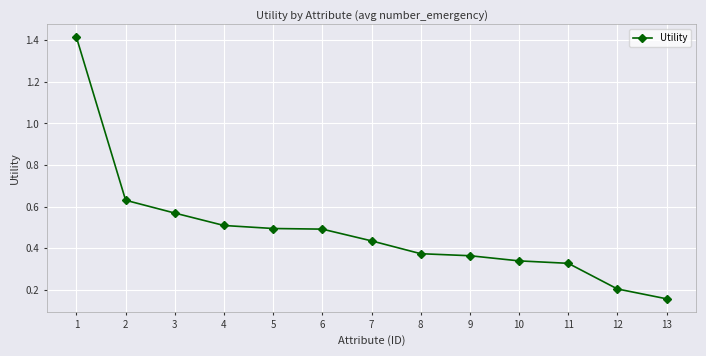

Is this an area chart (filled region under the line)?

No